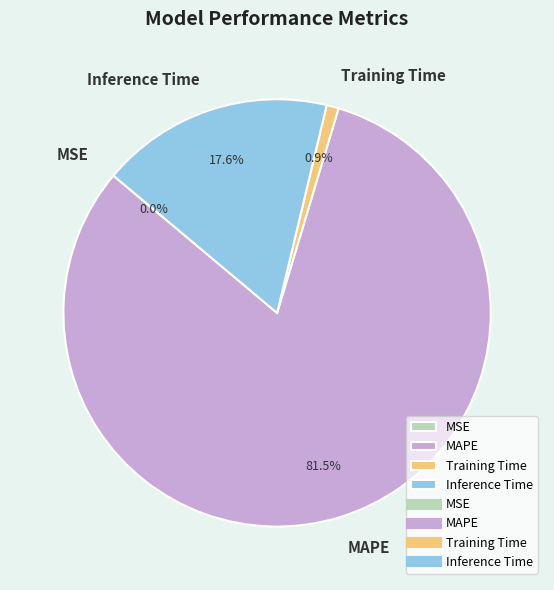

Which category accounts for the majority?

MAPE